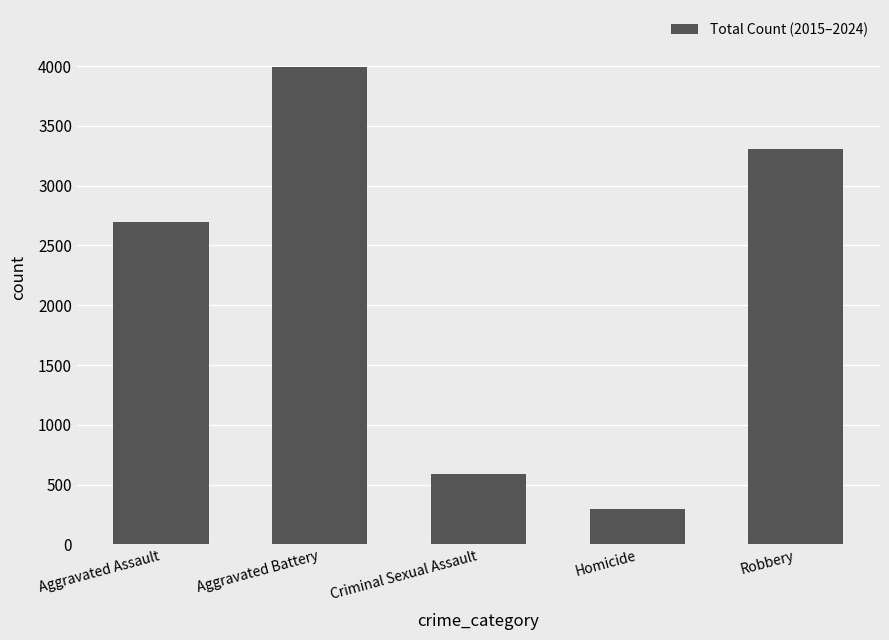

Reading right to left, list all the values displayed in this chart.

Robbery=3310	Homicide=295	Criminal Sexual Assault=587	Aggravated Battery=3990	Aggravated Assault=2700